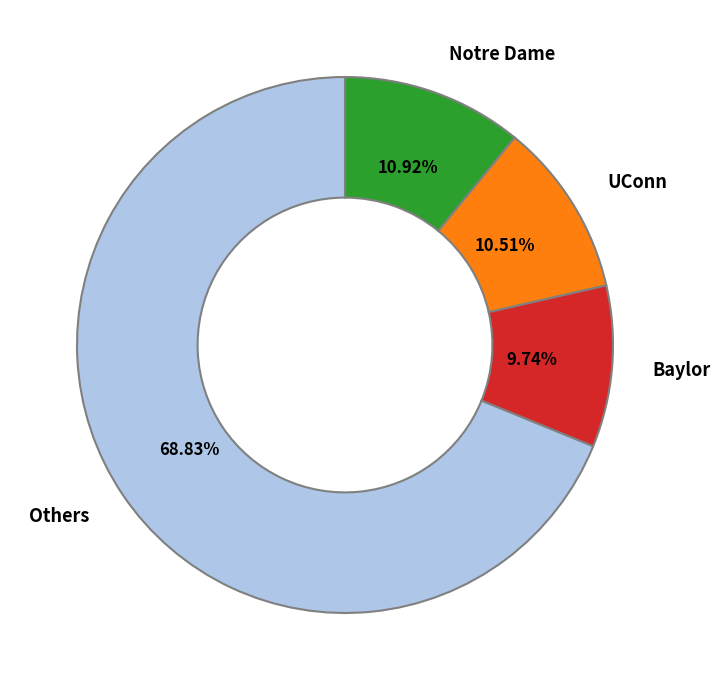

Combined, do Others and Notre Dame account for over 50%?

Yes